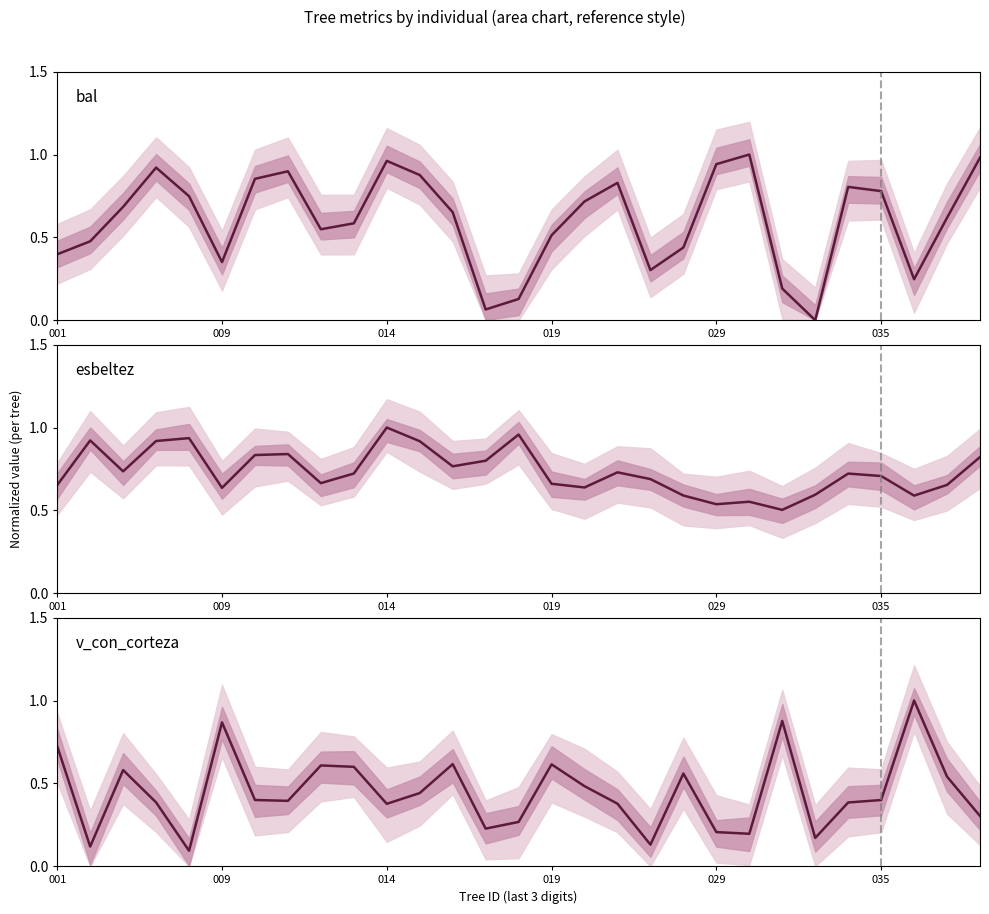

What is the greatest value displayed?

1.0